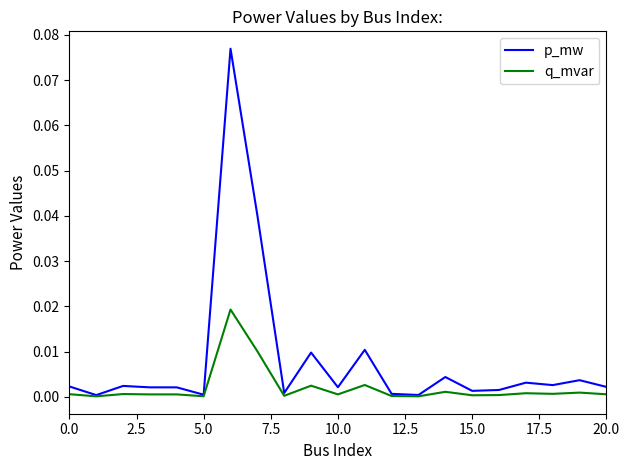

Which series has the widest spread of values?

p_mw